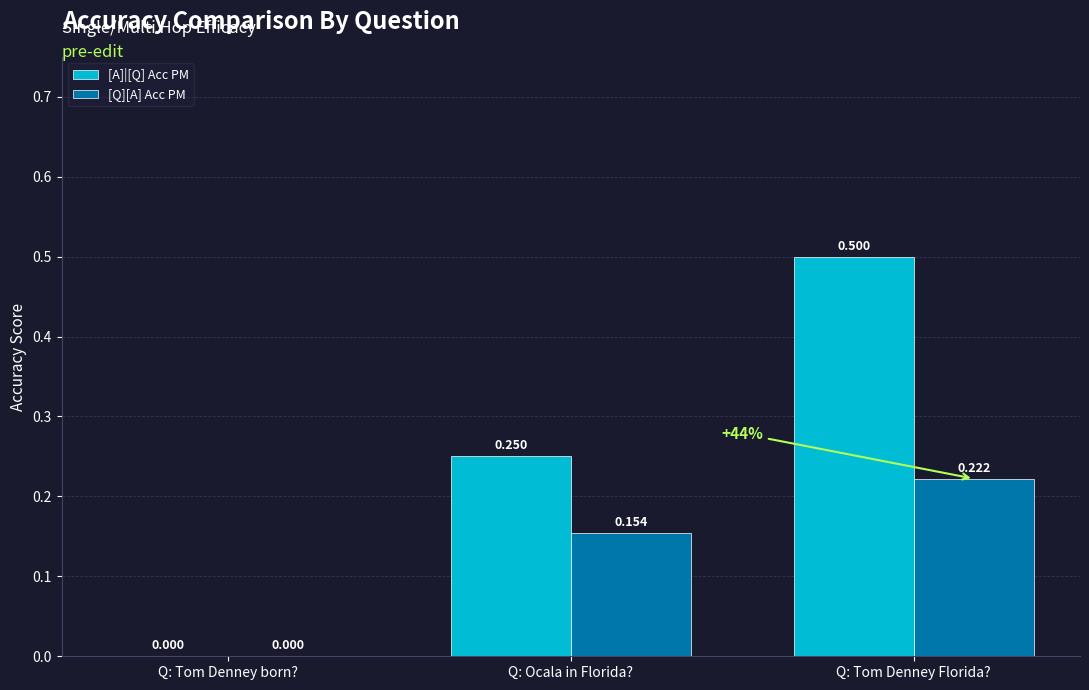

How many series are shown in this chart?

2